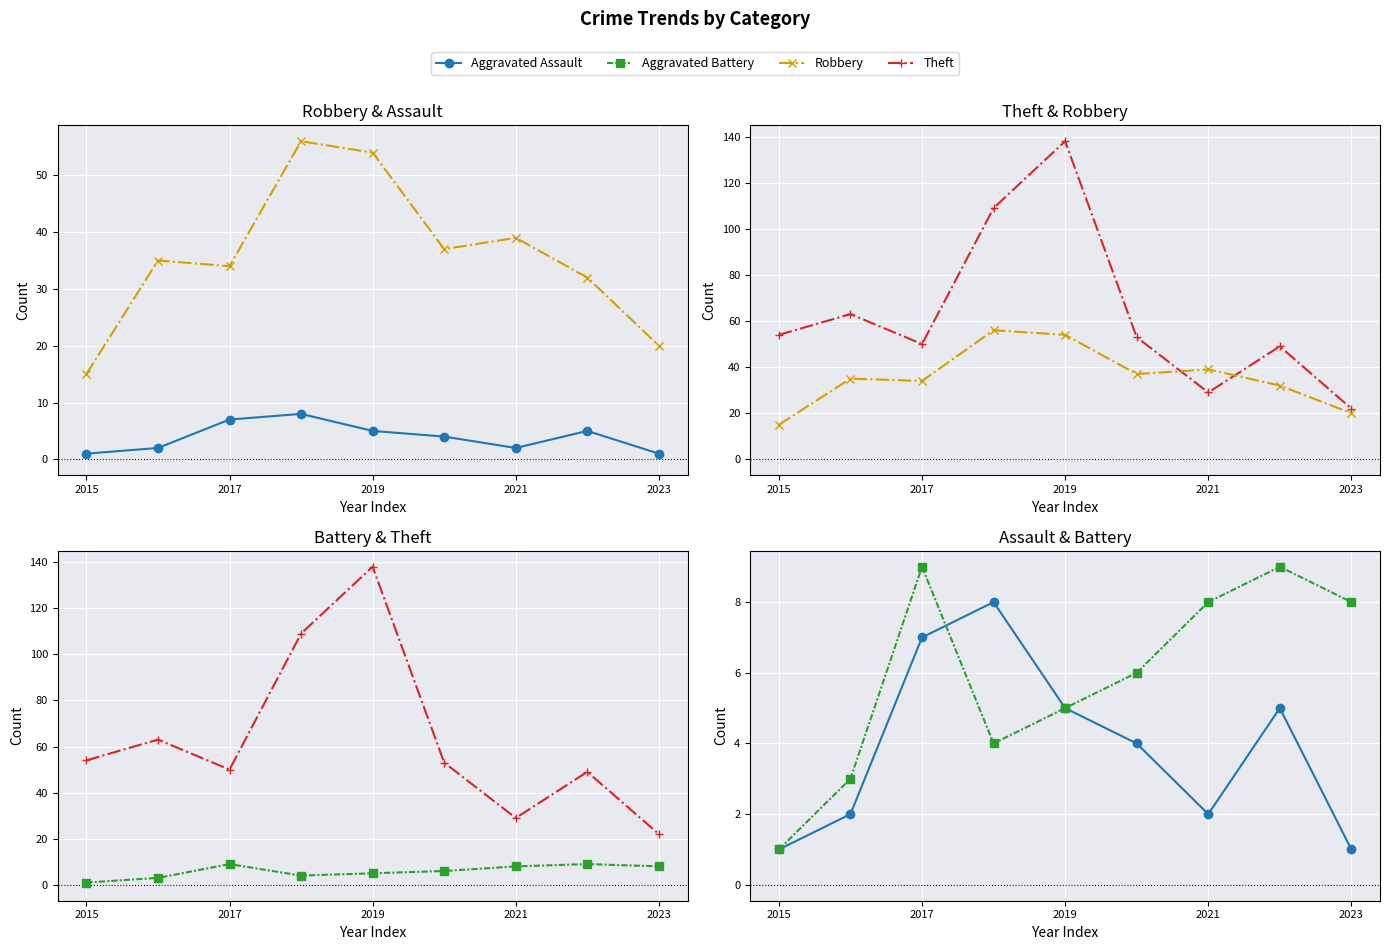

Where is the first local minimum for Aggravated Assault?

2021